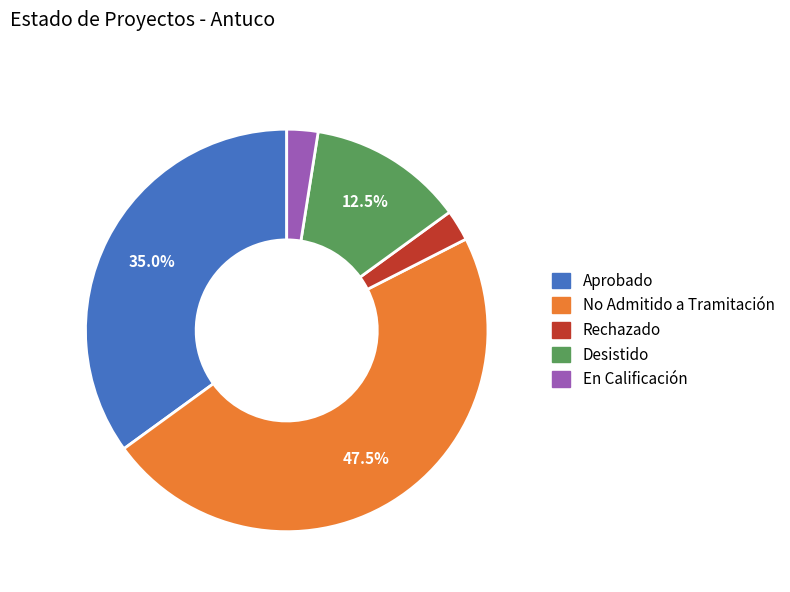

What is the largest slice in the pie chart?

No Admitido a Tramitación